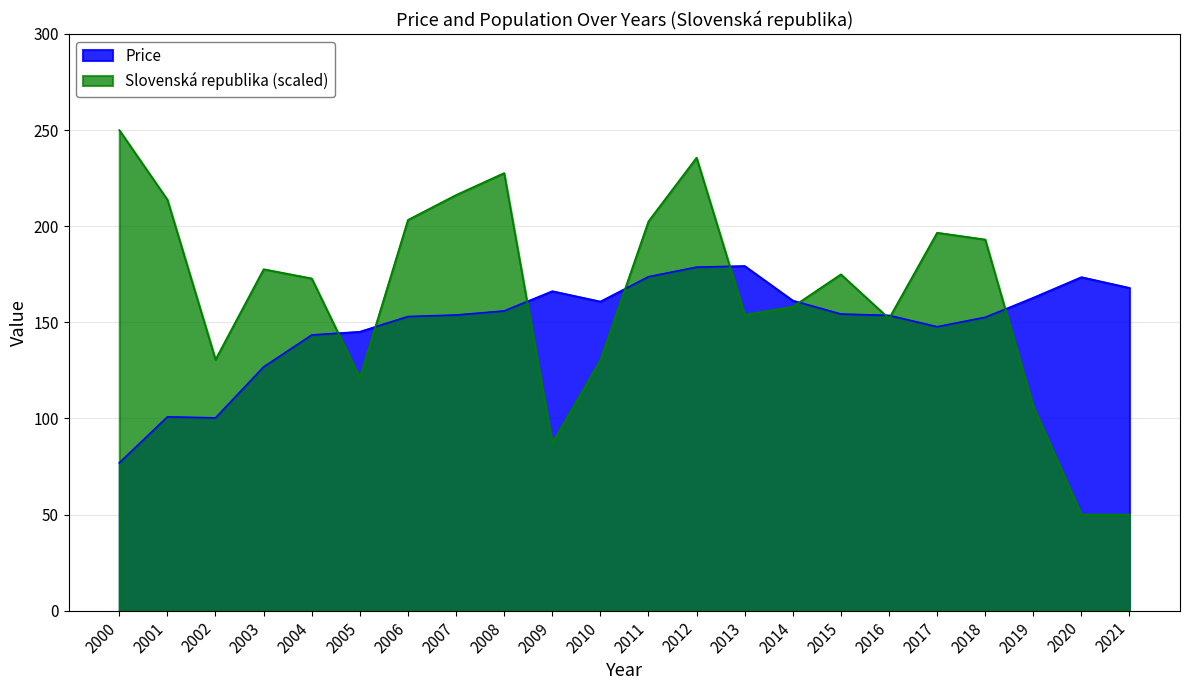

Where do Price and Slovenská republika first cross each other?

2004 and 2005